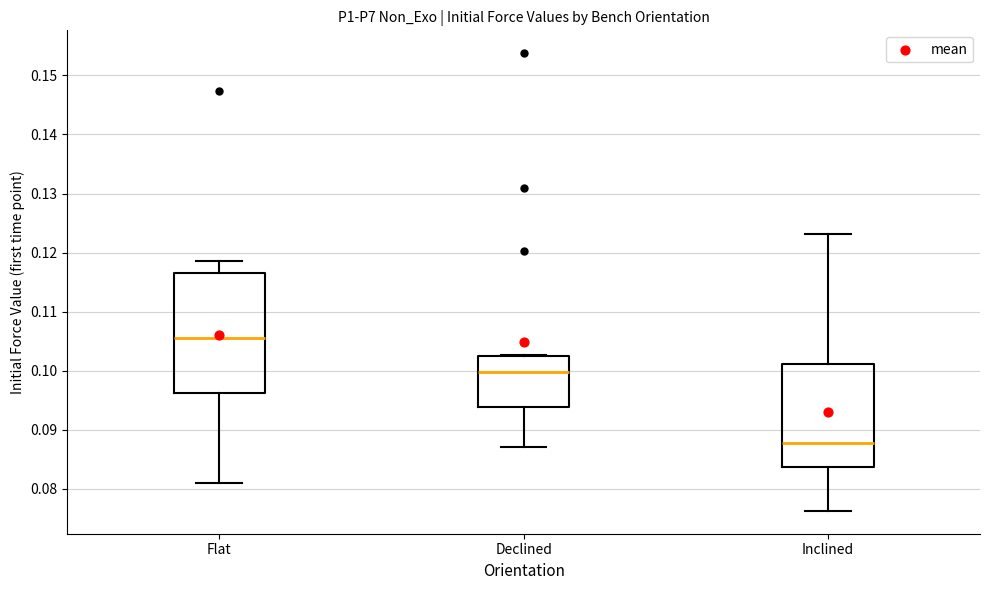

Reading left to right, transcribe this box plot: for each box, give where its median line is, the range the box spans, and where its two whiskers end, as read against the y-axis. The values are not printed on the chart, so give them approximately, as read against the axis.

Flat: median 0.106, box 0.096 to 0.116, whiskers 0.081 to 0.119
Declined: median 0.100, box 0.094 to 0.102, whiskers 0.087 to 0.103
Inclined: median 0.088, box 0.084 to 0.101, whiskers 0.076 to 0.123